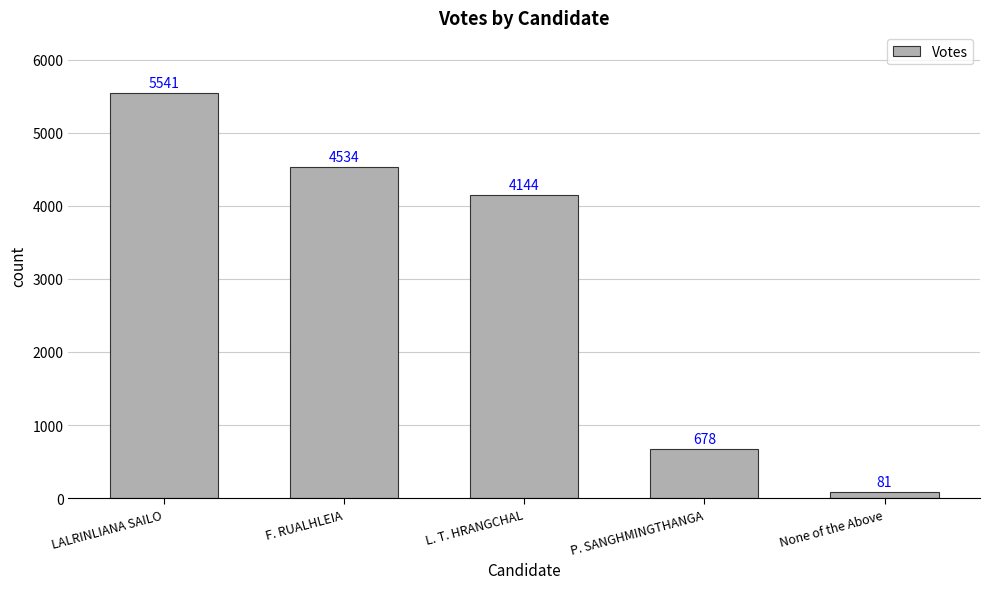

What is the value of the 2nd bar from the left?

4534